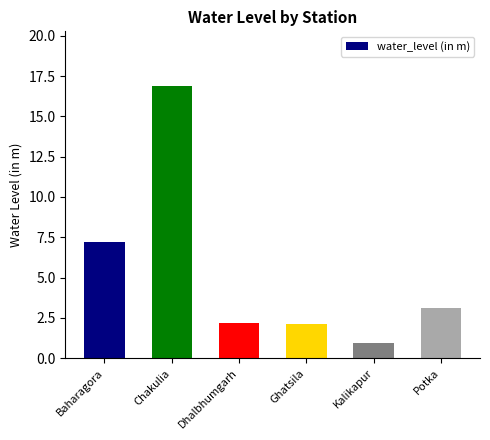

The chart shows a value of 1.2 at Dhalbhumgarh. True or false?

False